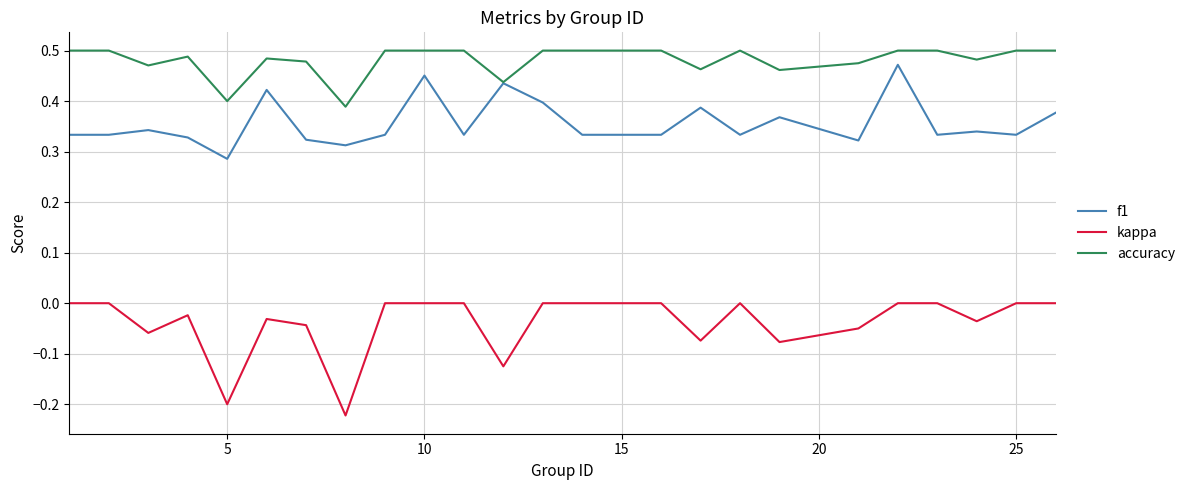

Count the f1 values in the range 0 to 1.

25